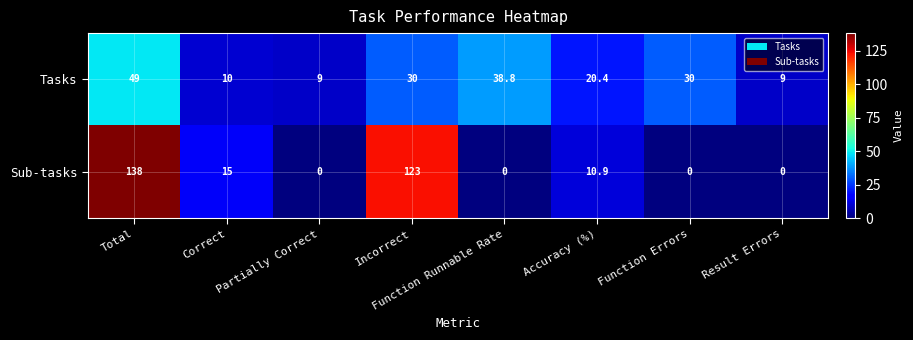

What is the sum of the Sub-tasks values at Correct and Incorrect?

138.0